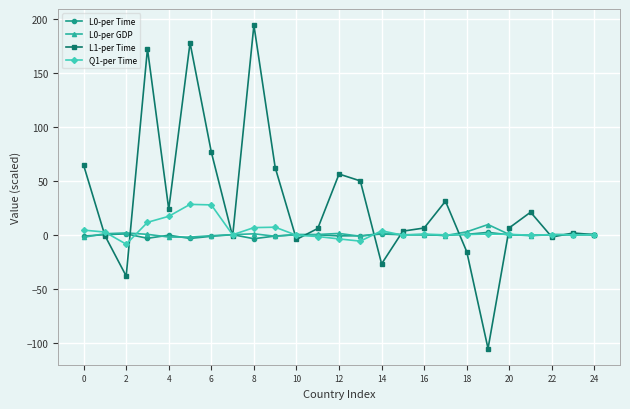

Which series has the largest range (max minus min)?

L1-per Time